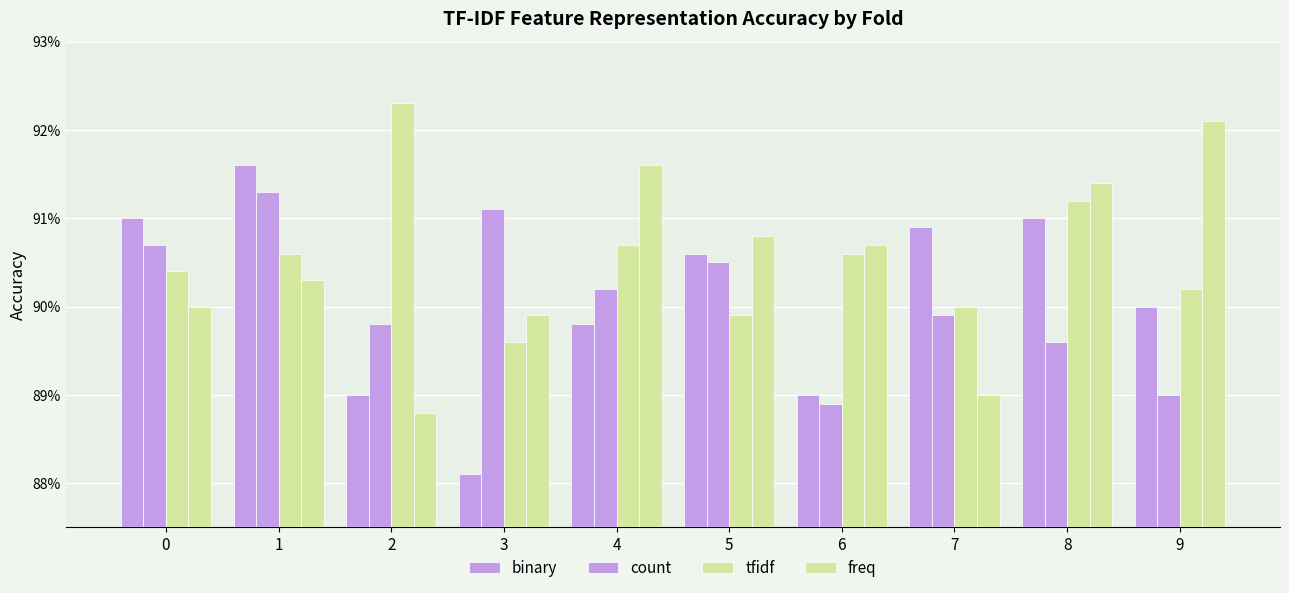

What is the sum of the tfidf values at 3 and 0?

1.8